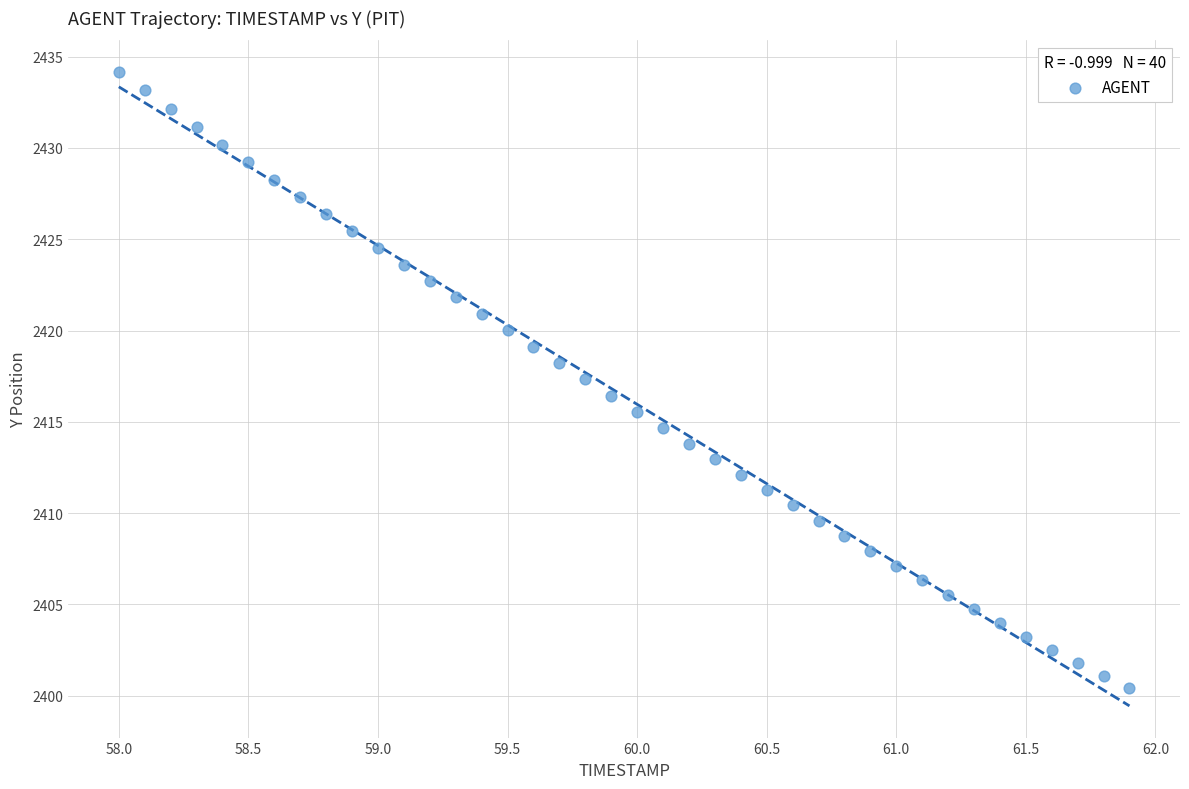

What is the range of Y values (max minus min)?

33.8